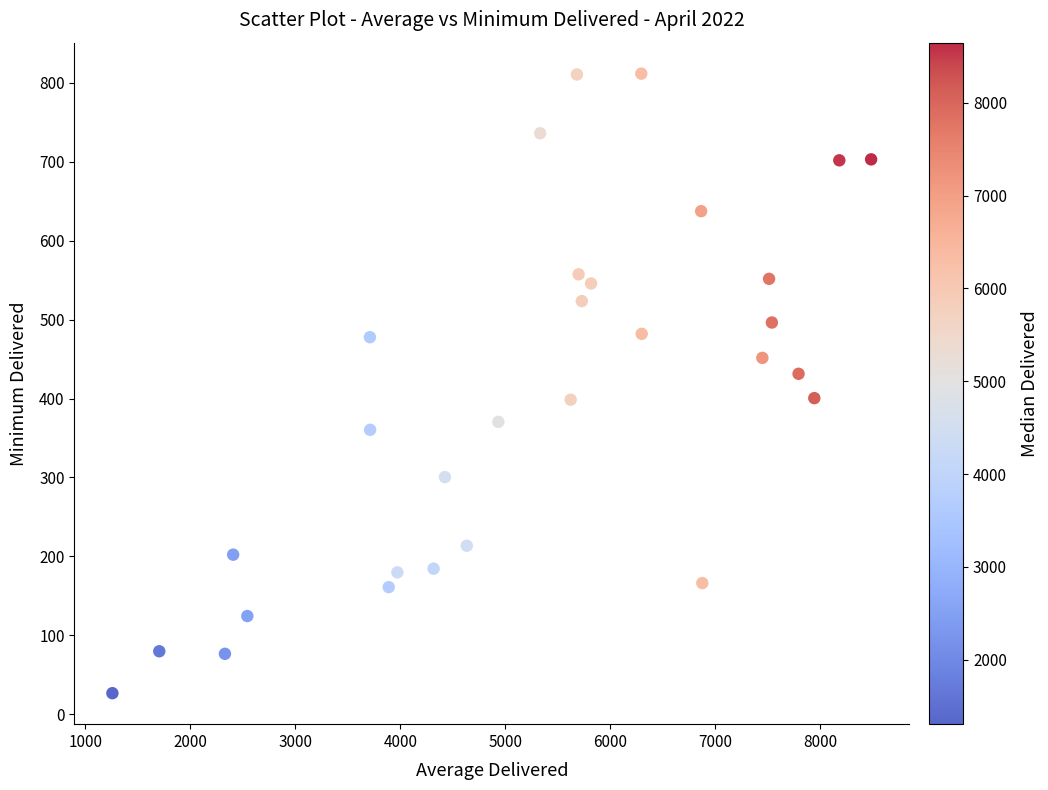

What is the range of Y values (max minus min)?

785.1